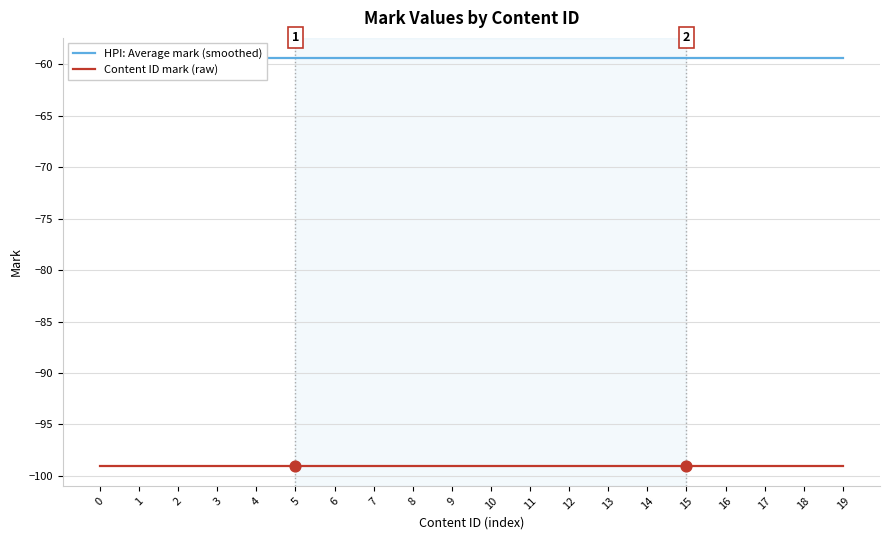

Which series reaches the maximum Y coordinate?

HPI: Average mark (smoothed)